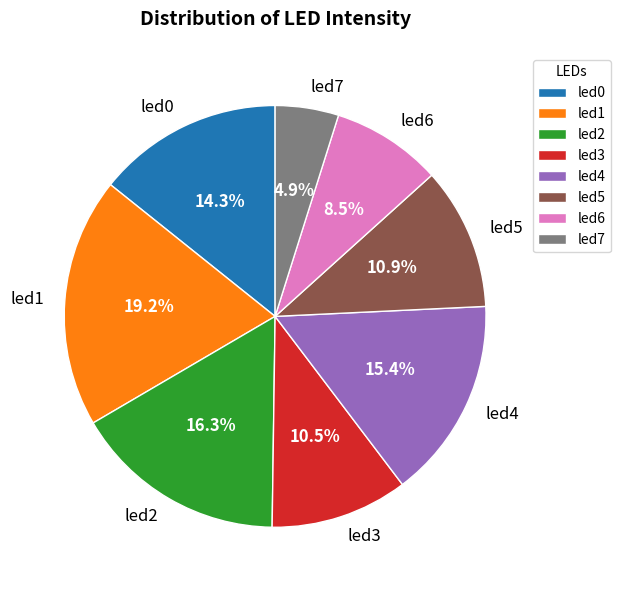

Which category has the smallest portion of the pie?

led7